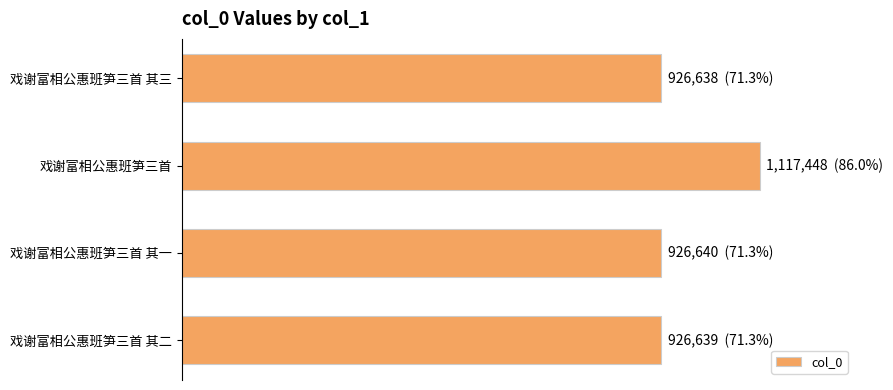

Rank the categories by value from highest to lowest.

戏谢富相公惠班笋三首, 戏谢富相公惠班笋三首 其一, 戏谢富相公惠班笋三首 其二, 戏谢富相公惠班笋三首 其三